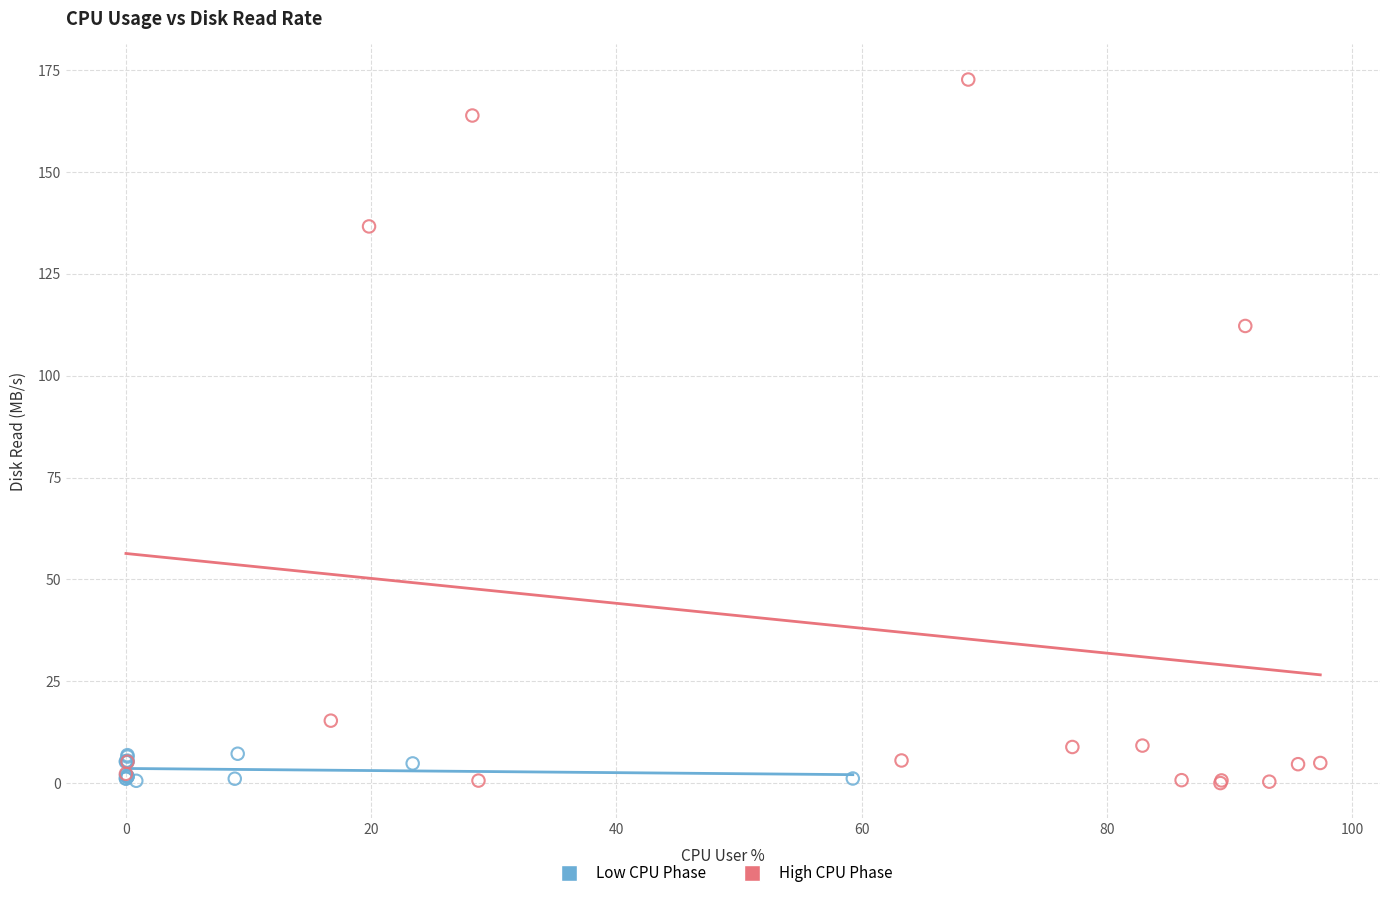

Which series has the largest Y range (max minus min)?

High CPU Phase